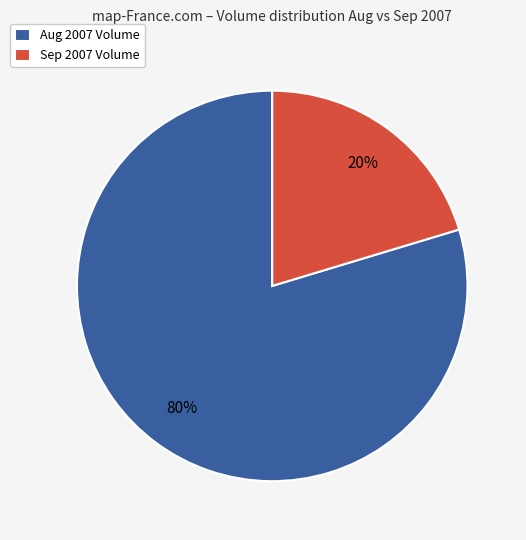

Which slice is the largest?

Aug 2007 Volume